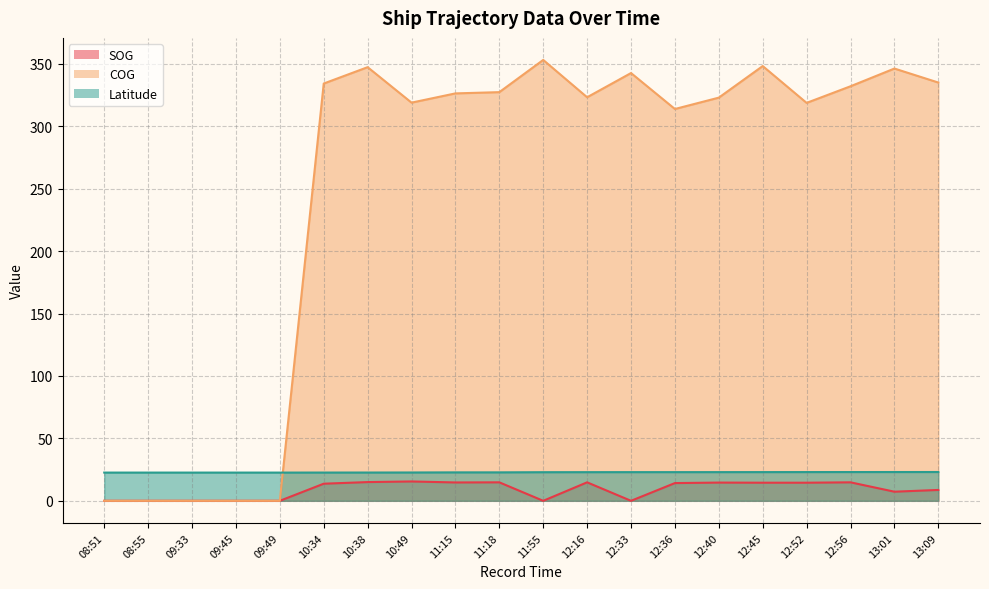

True or false: COG has a value of 234.3 at 12:33.

False